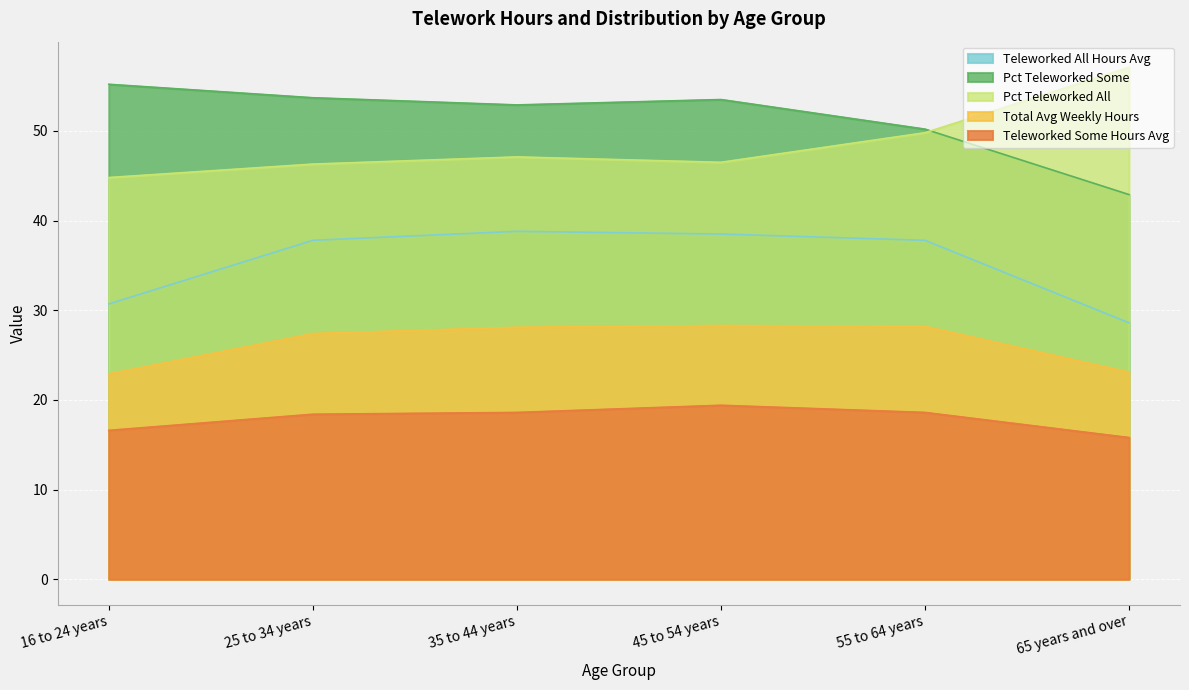

What is the lowest value of the Teleworked All Hours Avg series?

28.6